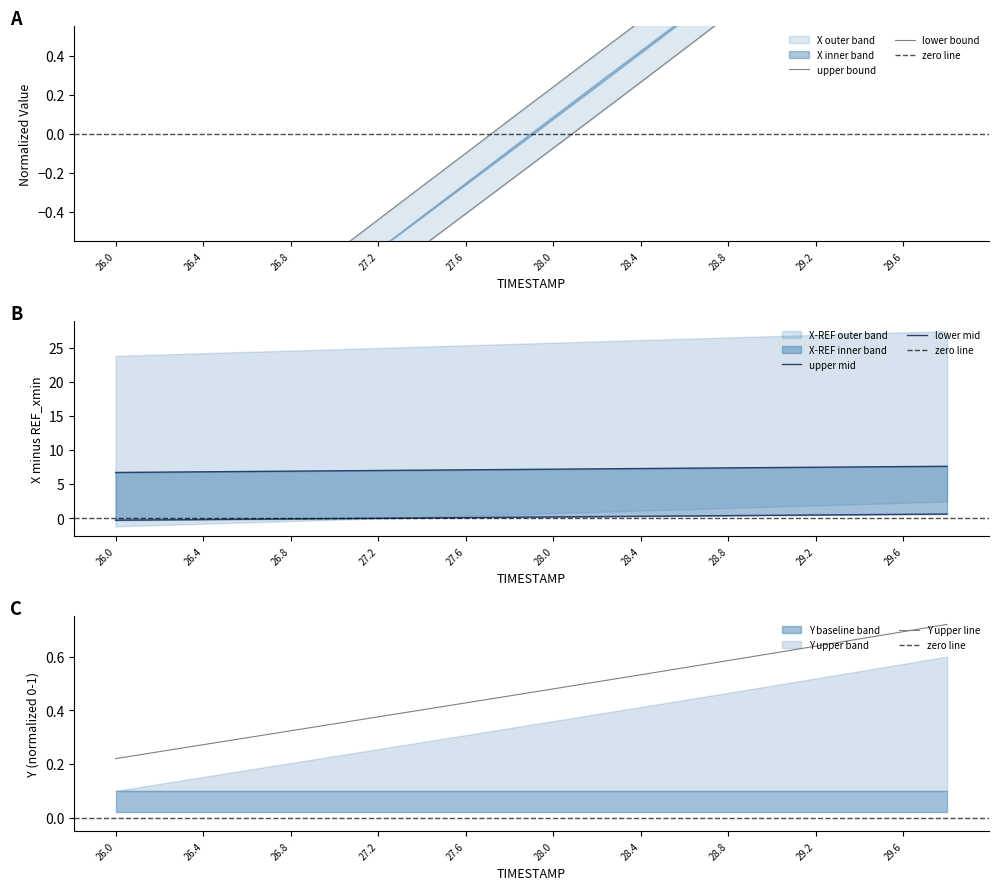

What is the total value across all series at 27.0?

6.4